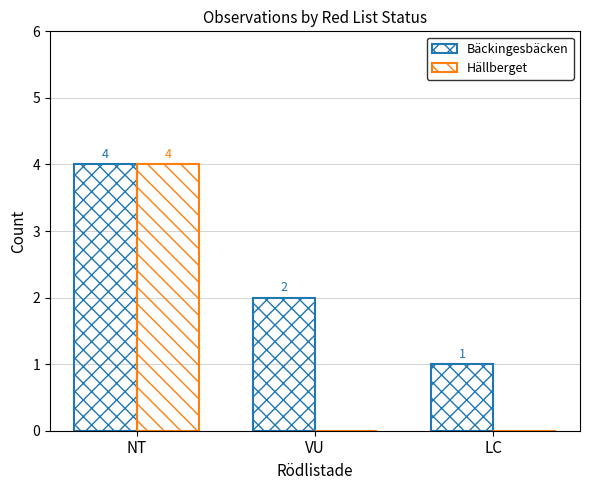

What is the sum of all Hällberget values?

4